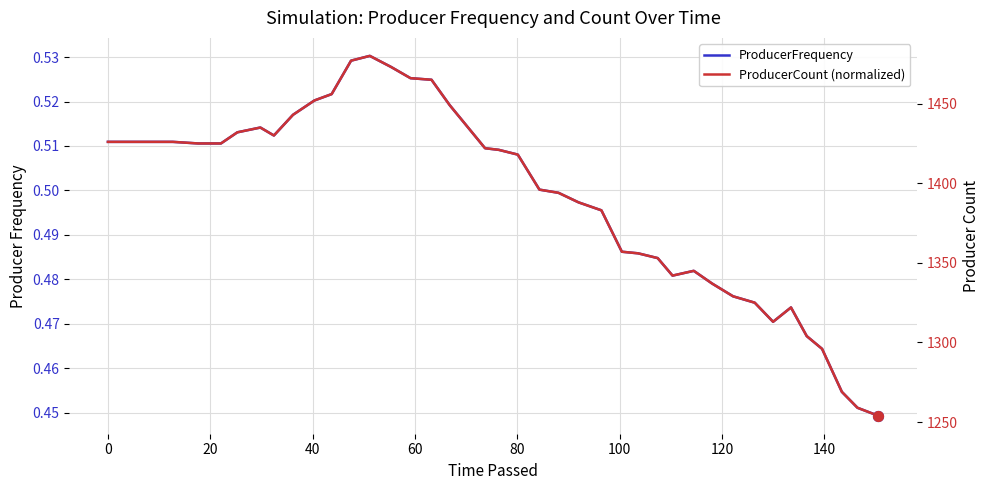

Which series has the largest total across all categories?

ProducerCount (normalized)